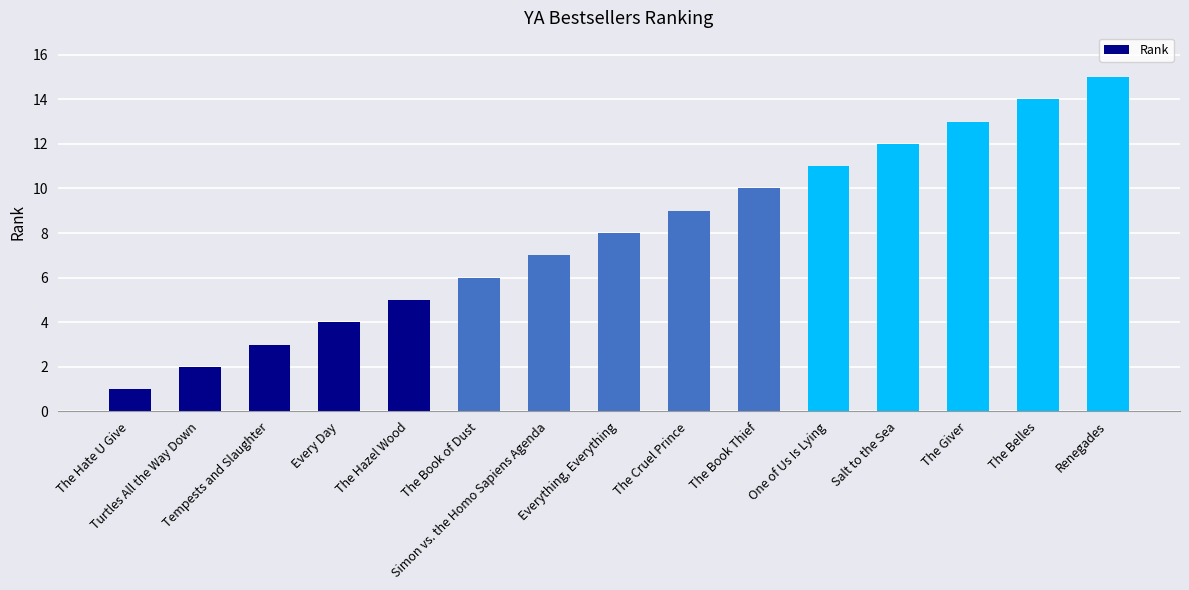

At which category does the chart reach its peak across all series?

Renegades